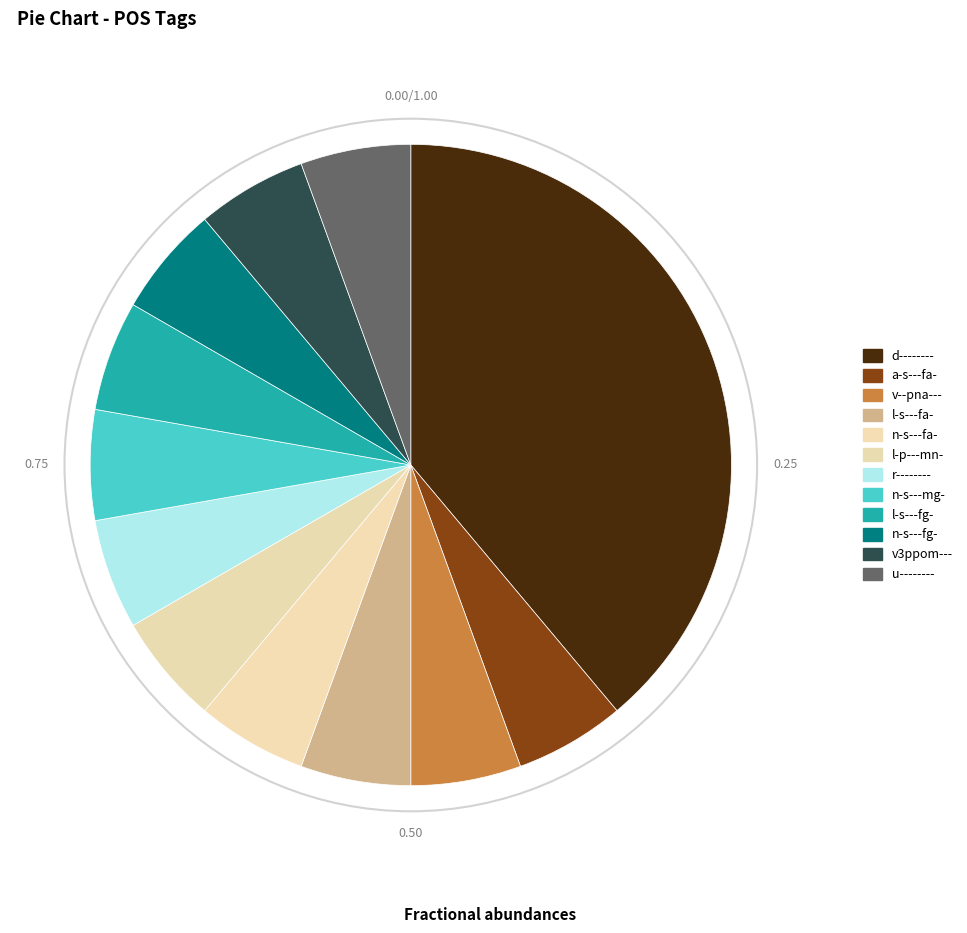

What percentage do n-s---mg- and u-------- together represent?

11.1%